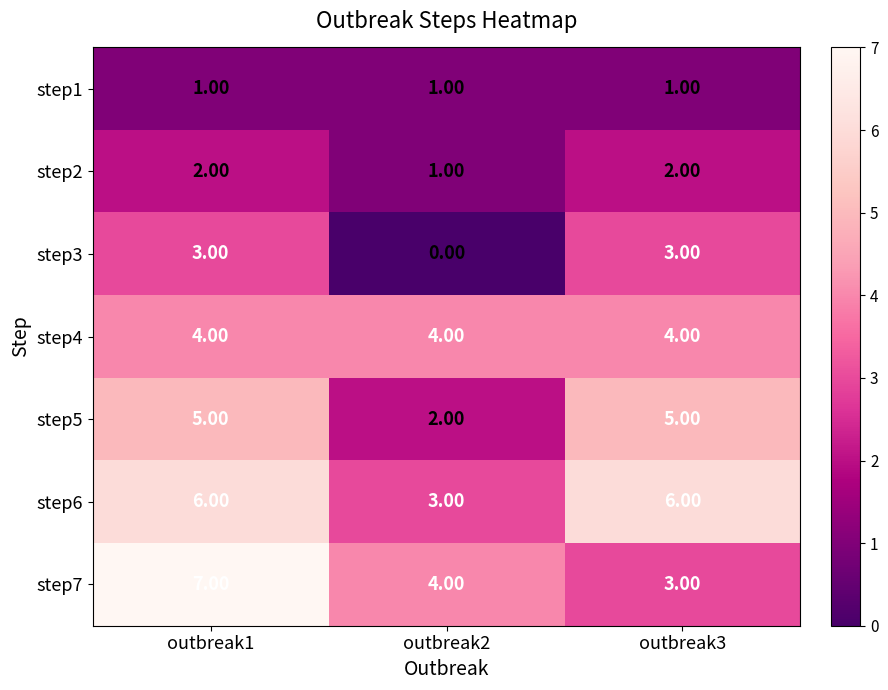

Which category has the highest value across all series?

outbreak1